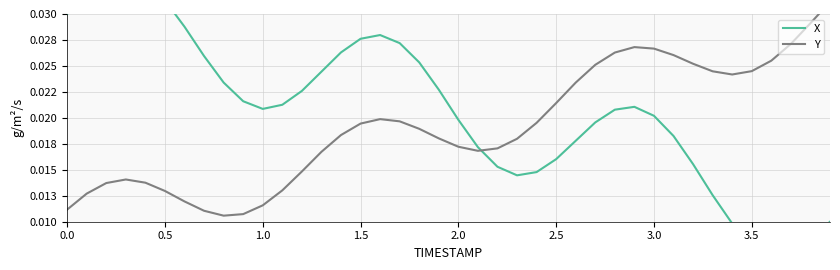

Which series has the widest spread of values?

X